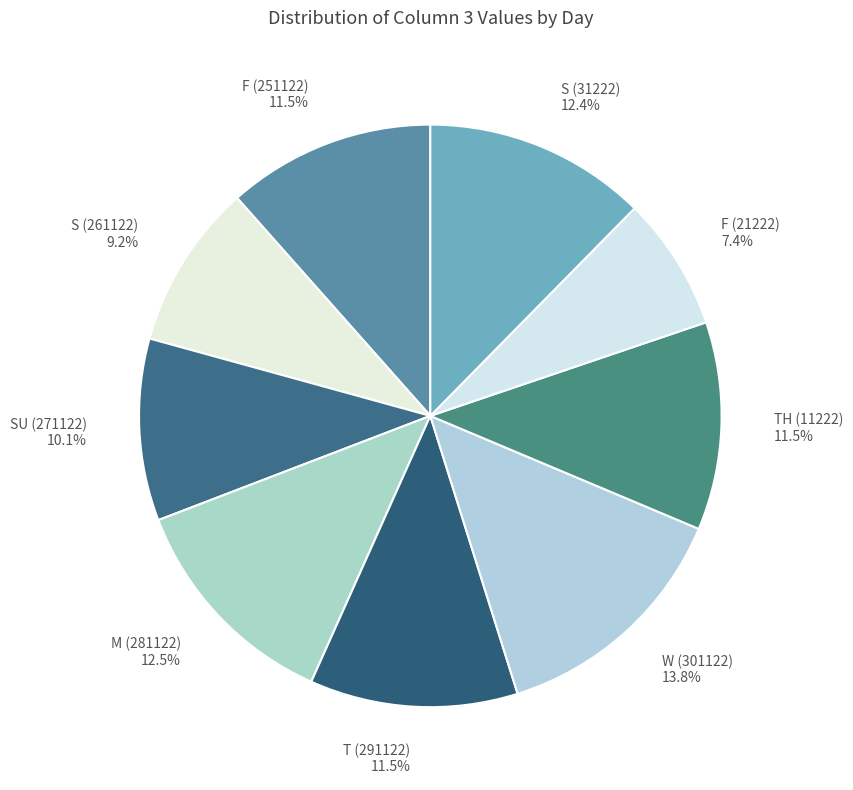

What percentage do M (281122) and F (251122) together represent?

24.0%